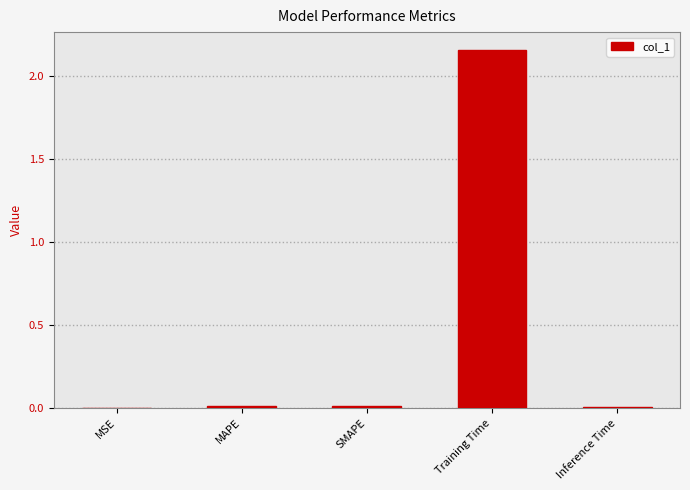

The chart shows a value of 0.0 at MAPE. True or false?

True